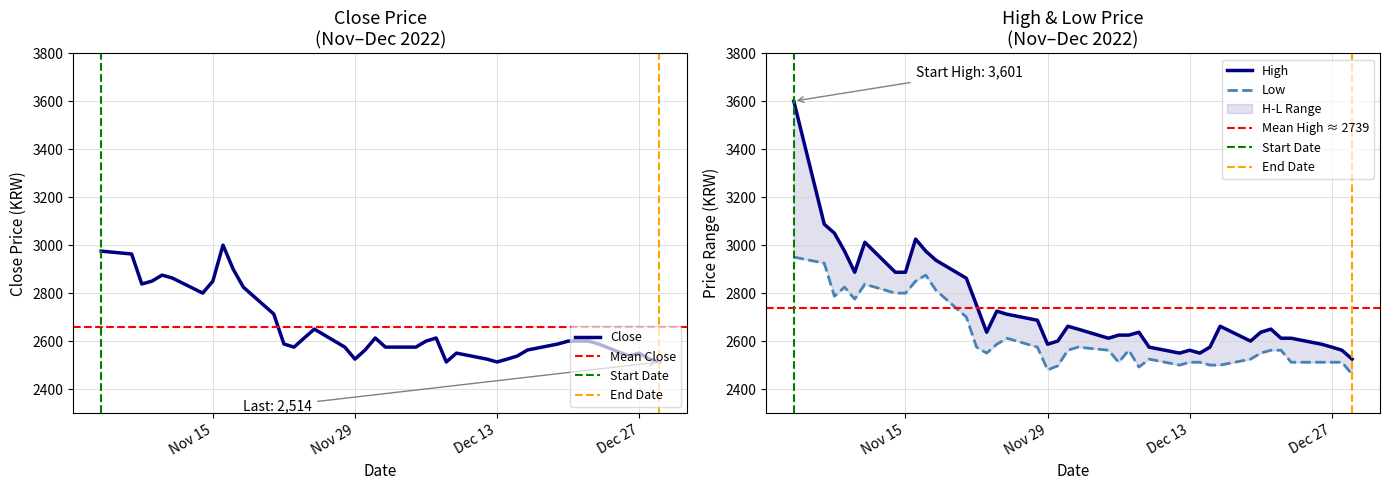

Does the chart display data point markers on the line(s)?

No